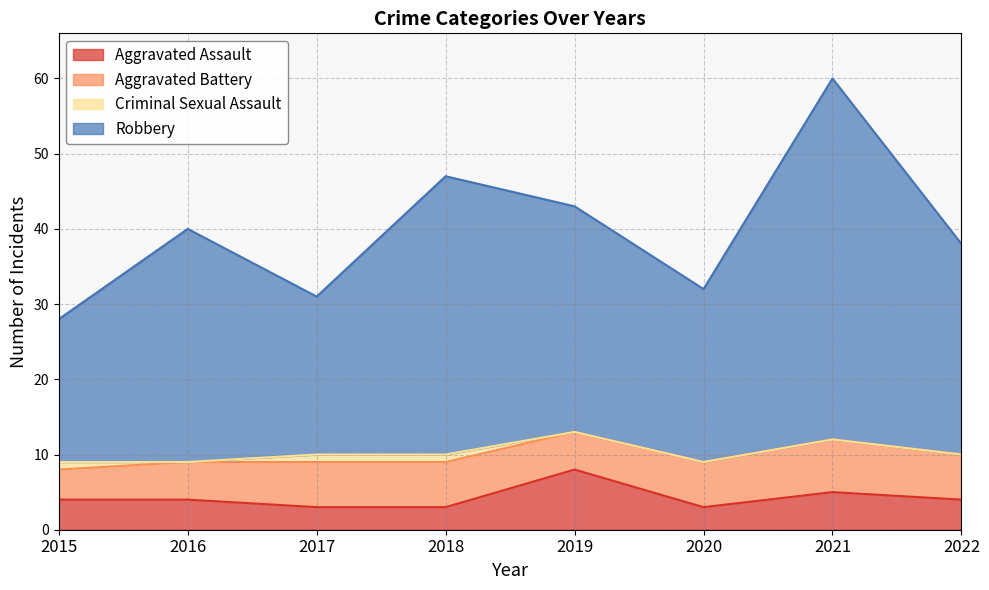

The Aggravated Assault series shows 1 at 2017. True or false?

False